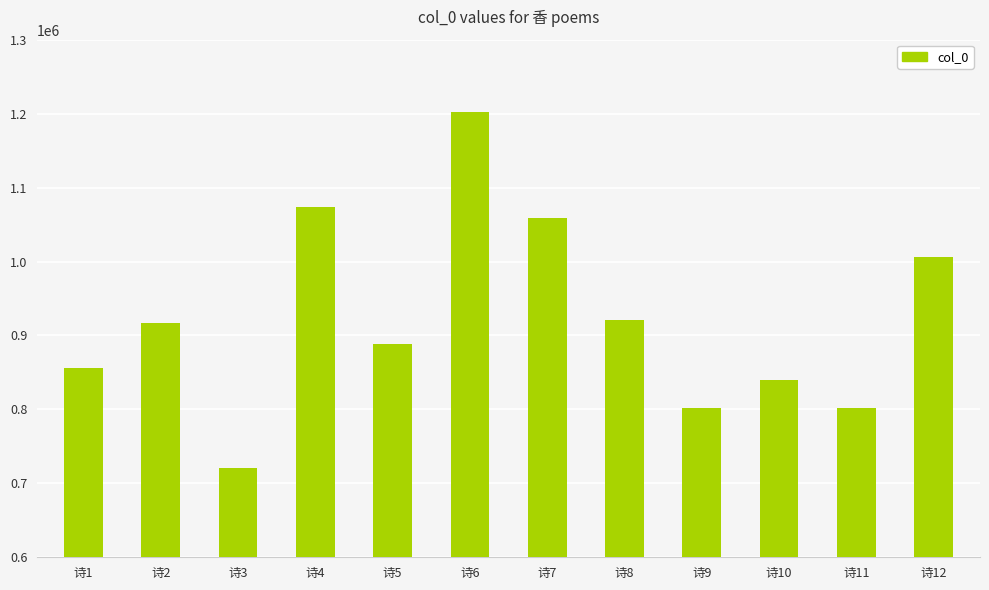

Read the value at 诗10.

839393